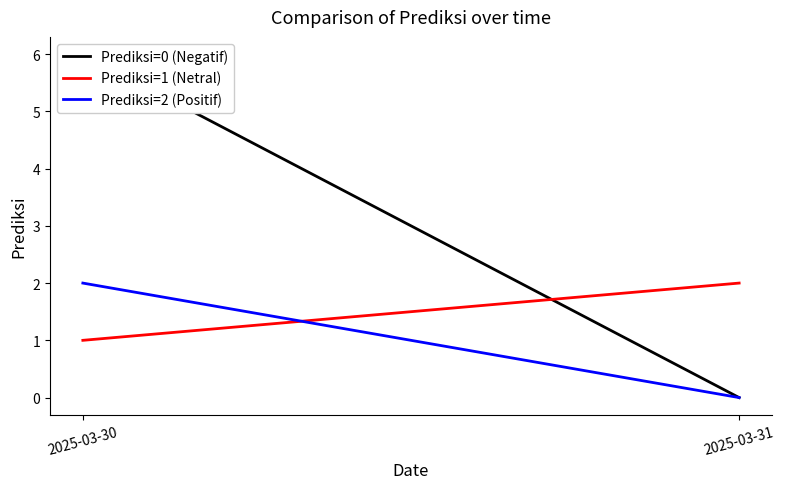

Which series has the largest total across all categories?

Prediksi=0 (Negatif)